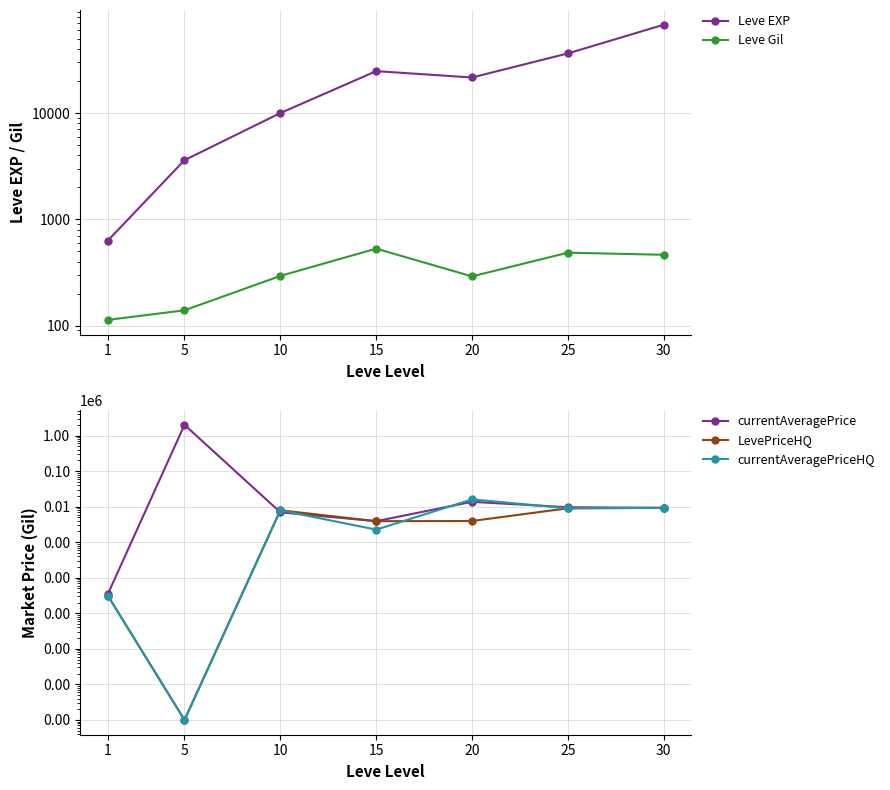

Which series has the largest range (max minus min)?

currentAveragePrice